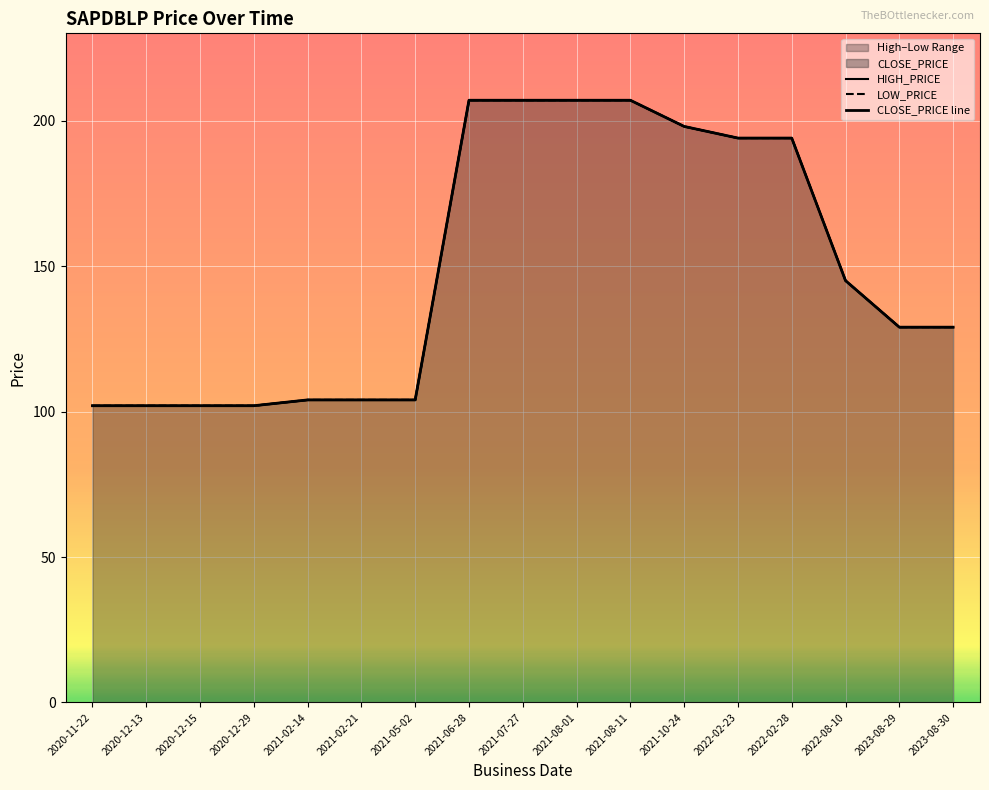

What is the label of the 16th point from the right?

2020-12-13